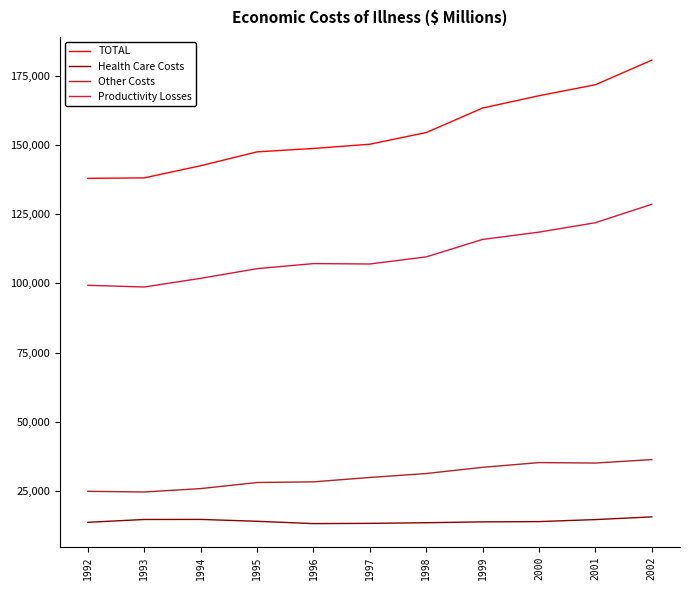

What is the difference between the maximum and minimum values in the Other Costs series?

11701